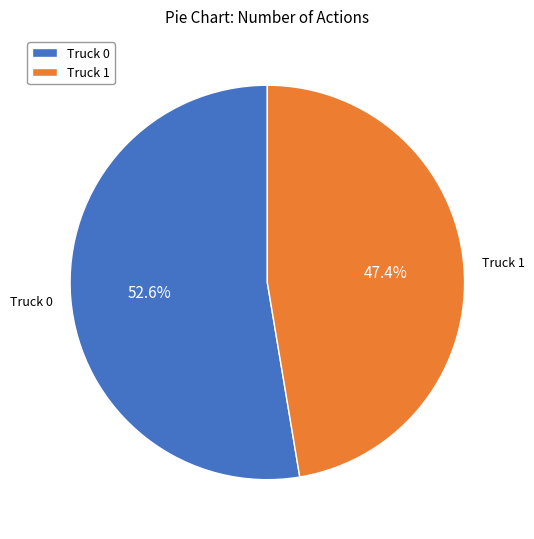

To the nearest percent, what percentage of the pie is Truck 0?

53%